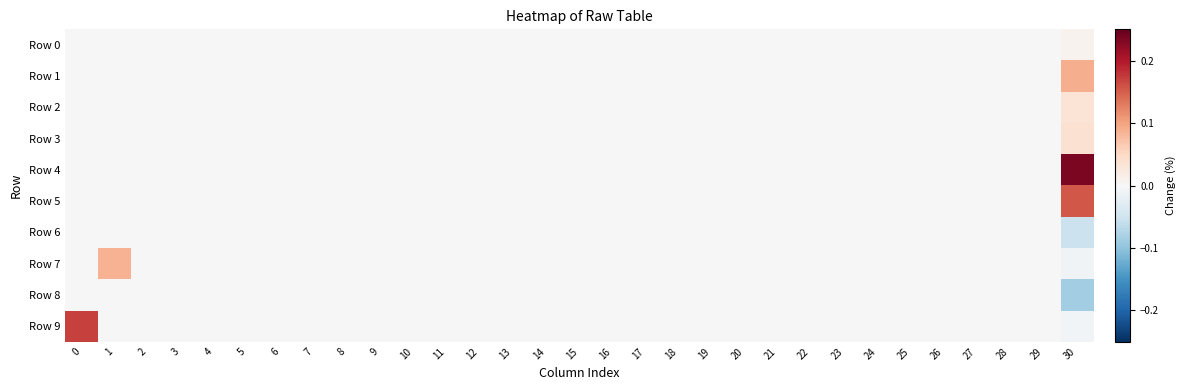

Which series changed the most between 4 and 18?

Row 0